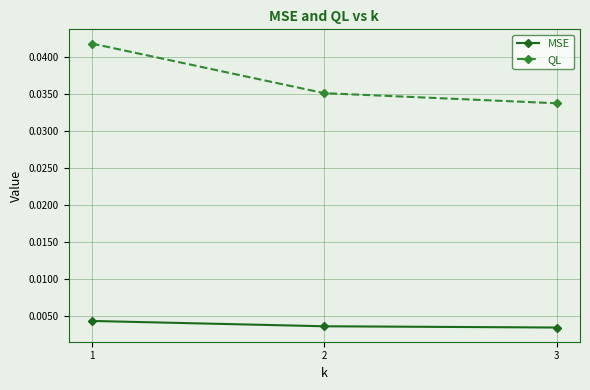

At which label is QL closest to 0?

3